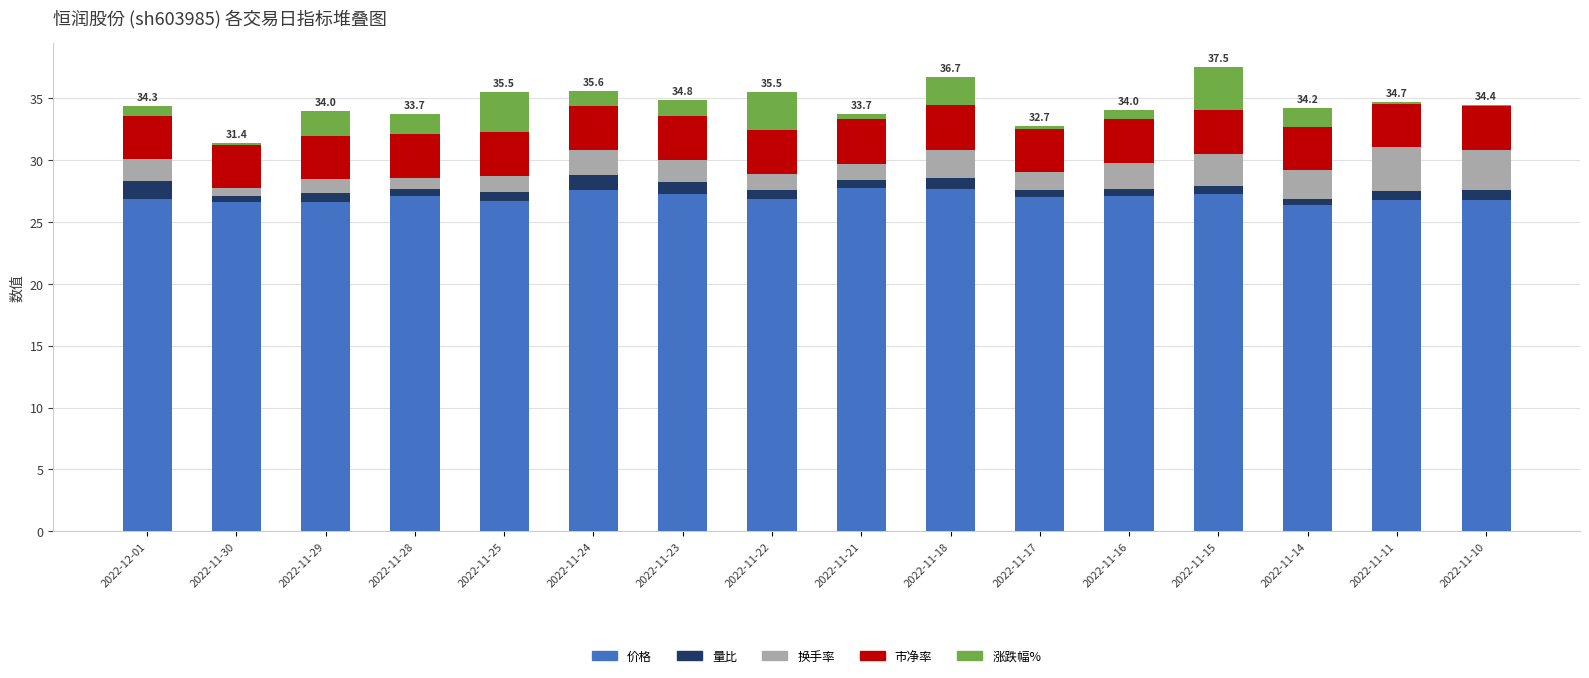

What is the highest value of the 价格 series?

27.7